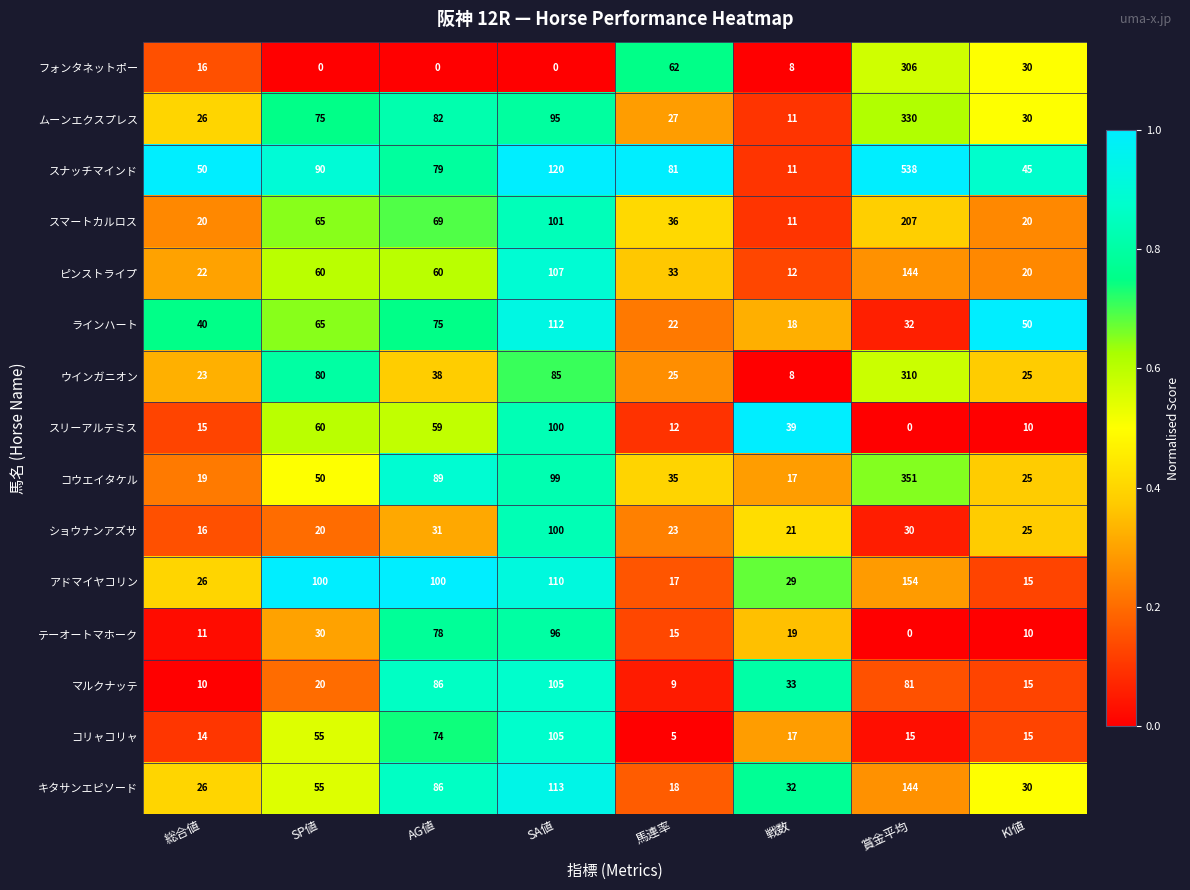

At which category does the chart reach its peak across all series?

賞金平均